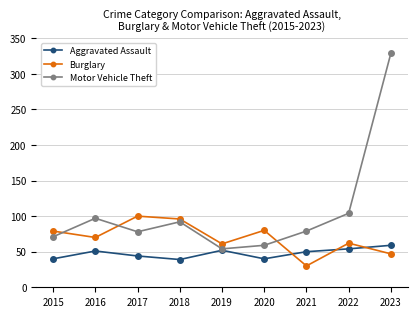

Is the value of Motor Vehicle Theft at 2021 greater than the value of Aggravated Assault at 2016?

Yes